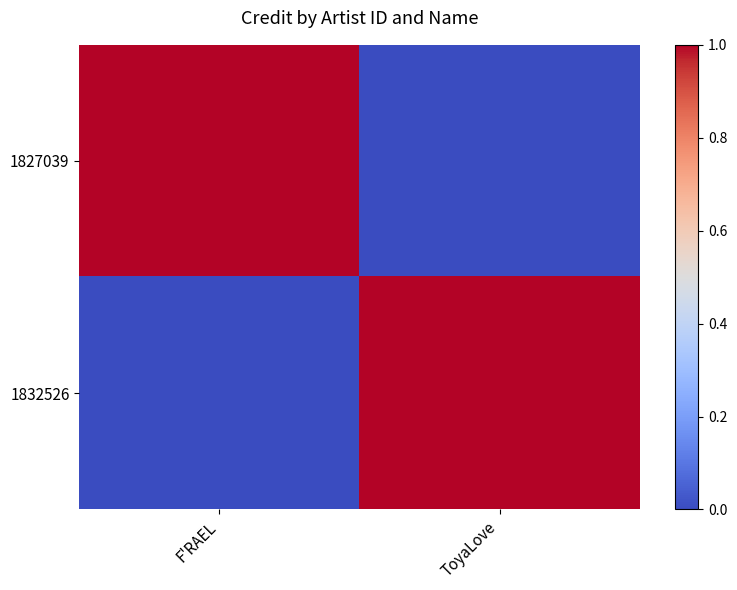

At how many categories does at least one series exceed 0?

2